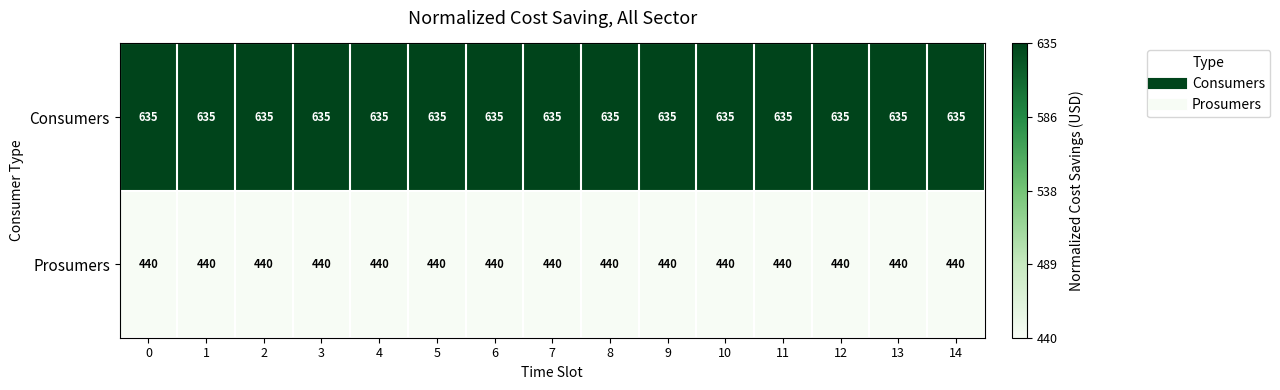

What is the sum of the Prosumers values at 4 and 11?

880